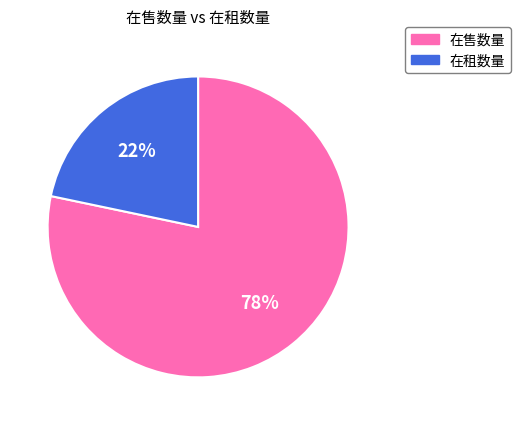

To the nearest percent, what is the combined percentage of 在售数量 and 在租数量?

100%